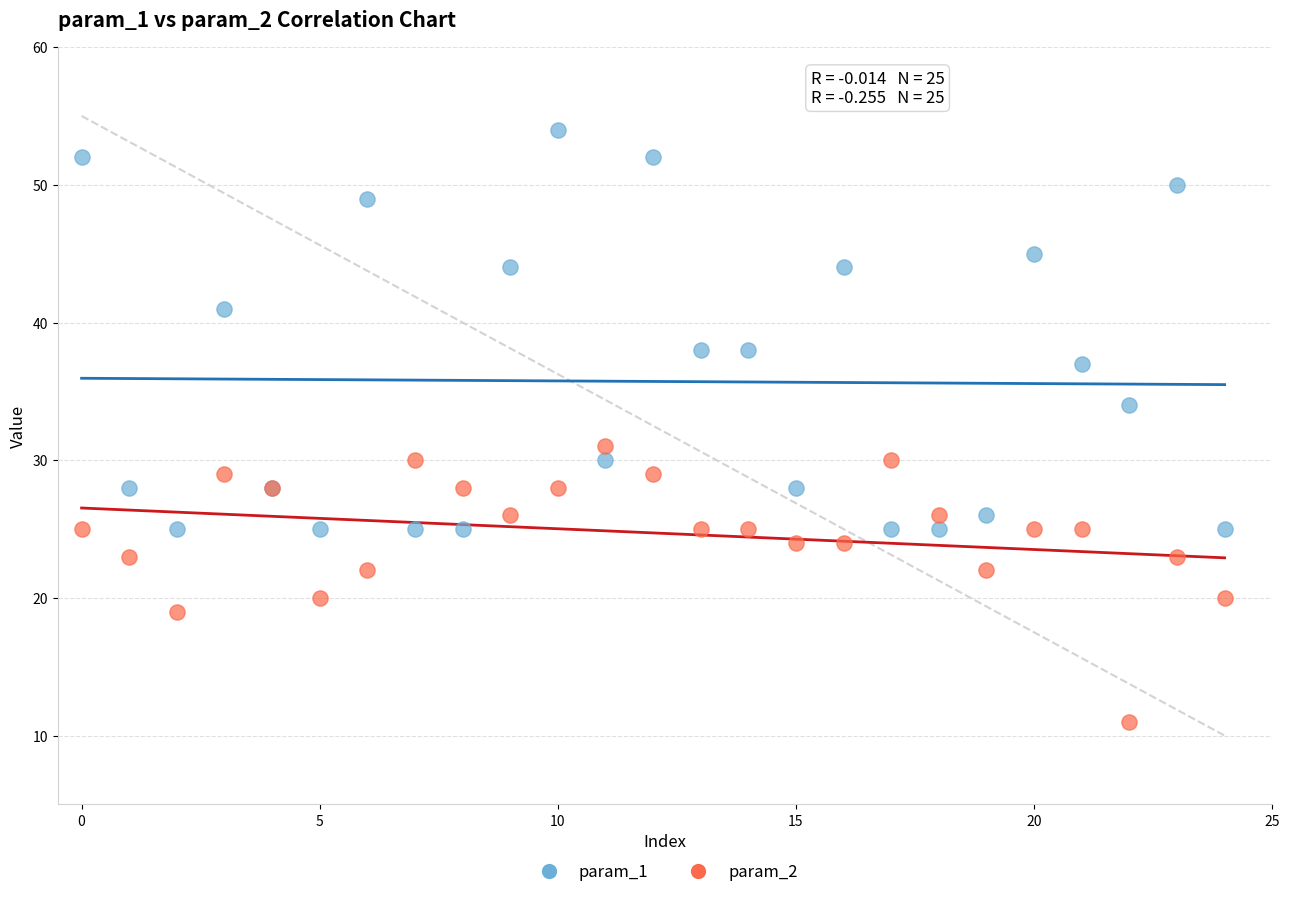

Which series has the largest Y range (max minus min)?

param_1